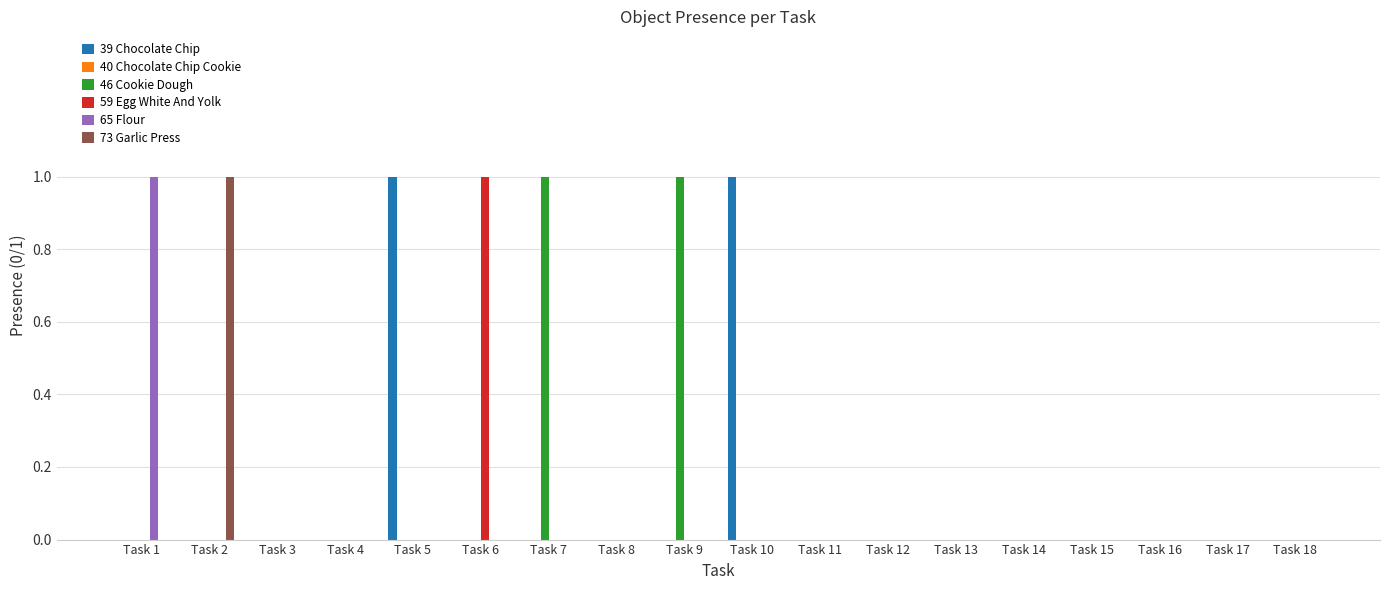

Which label corresponds to the smallest value in the chart?

Task 1